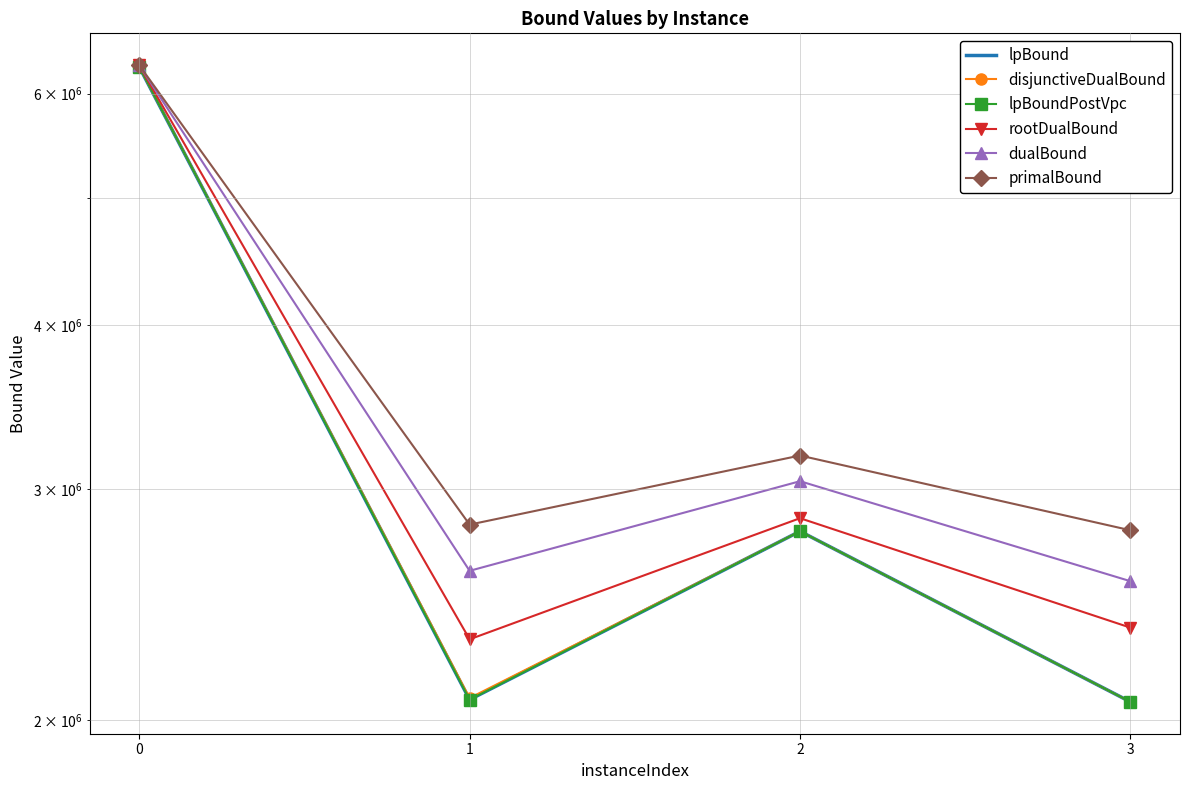

What value does the rootDualBound series have at 3?

2351270.2